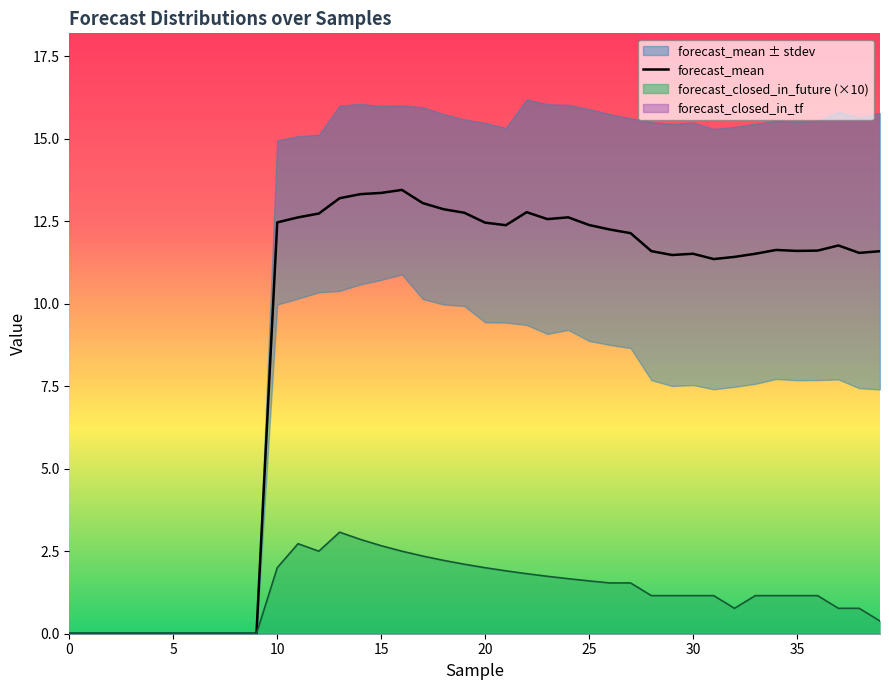

What is the total value across all series at 12?

15.2